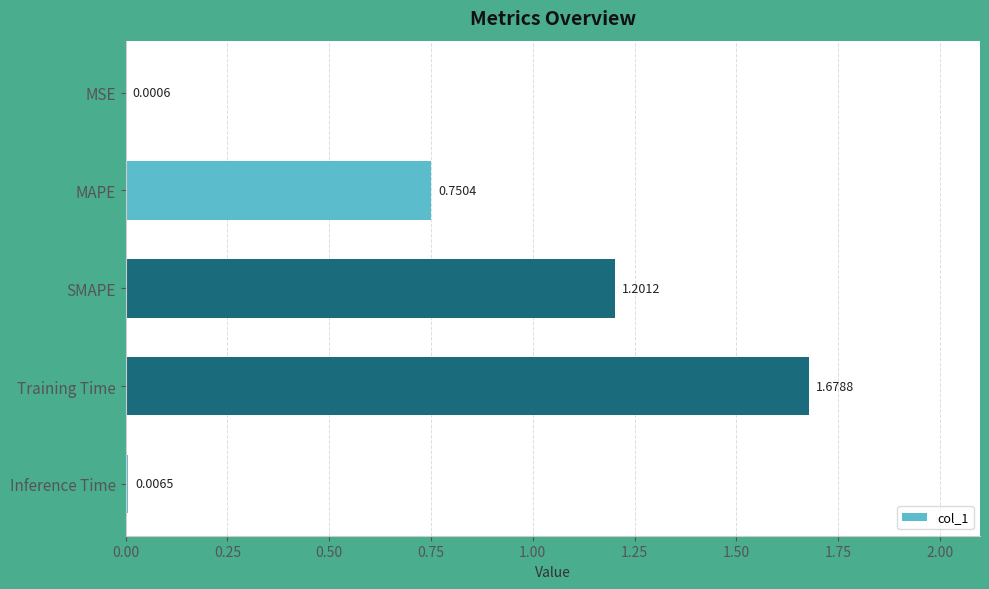

Approximately how many times larger is the value at MAPE compared to SMAPE?

0.6